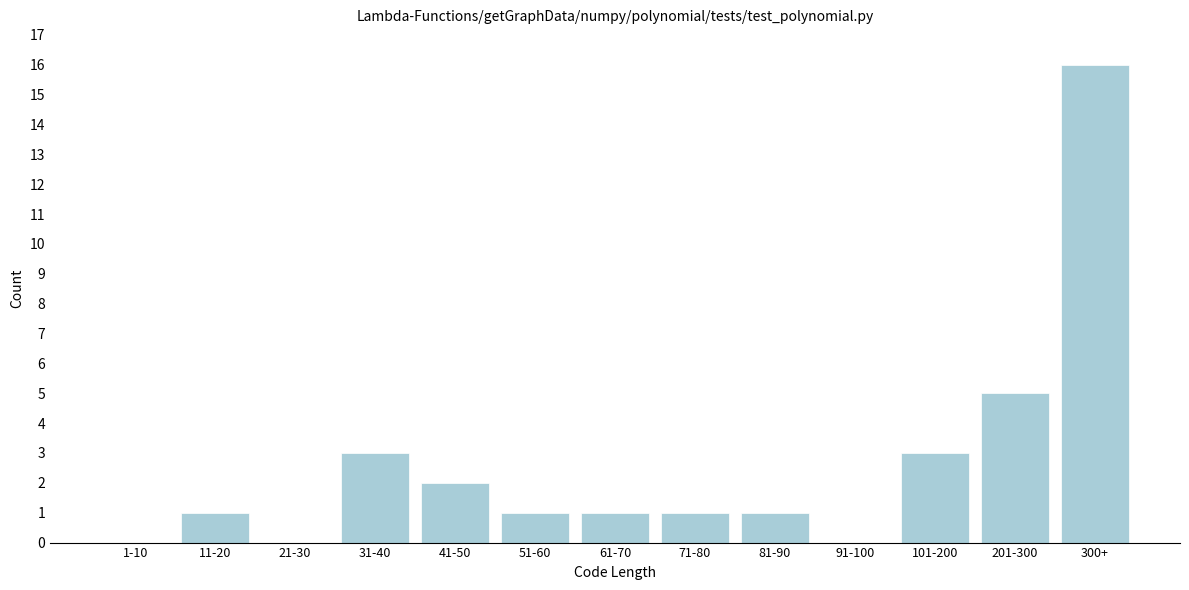

Reading left to right, list all the values displayed in this chart.

1-10=0	11-20=1	21-30=0	31-40=3	41-50=2	51-60=1	61-70=1	71-80=1	81-90=1	91-100=0	101-200=3	201-300=5	300+=16